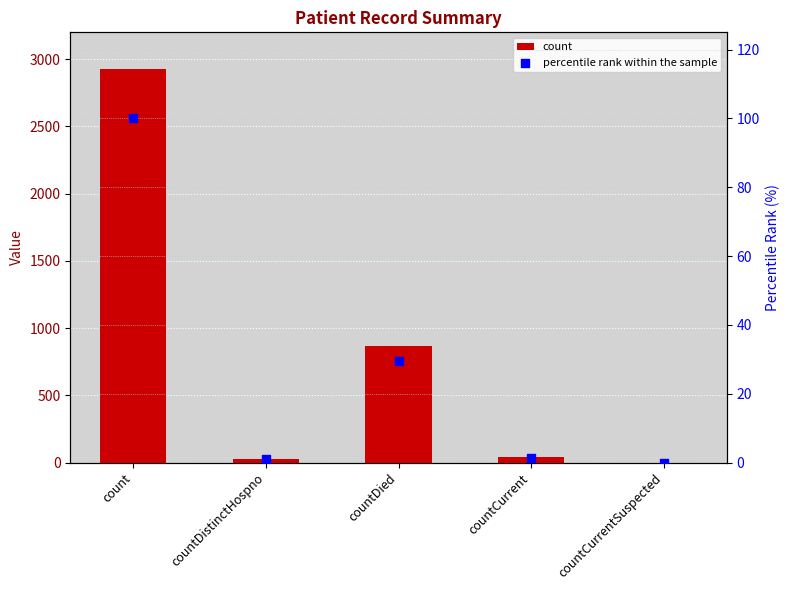

Which series contains the lowest Y value?

count